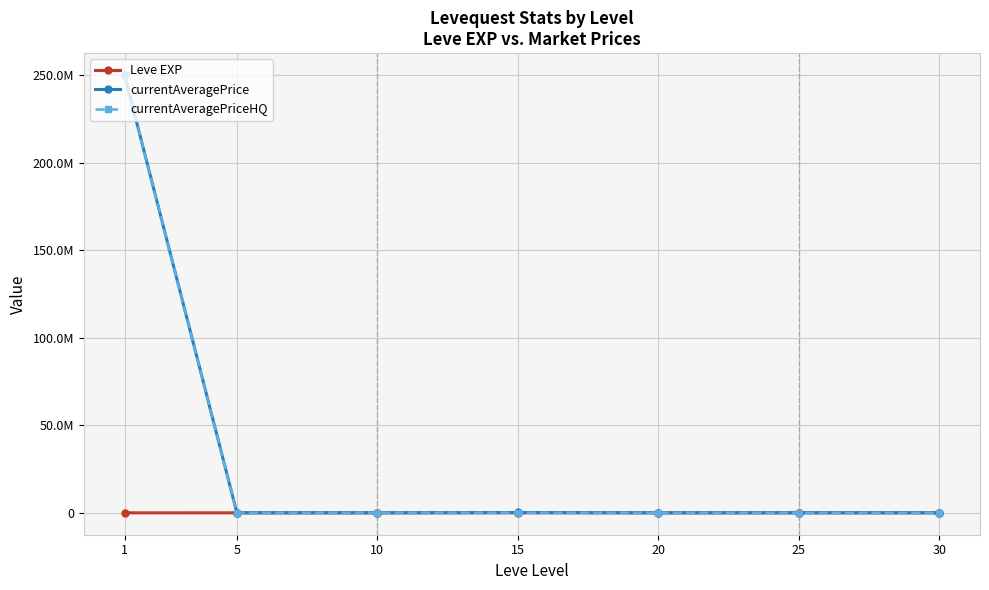

The value of currentAveragePriceHQ at 1 is 431919041. True or false?

False